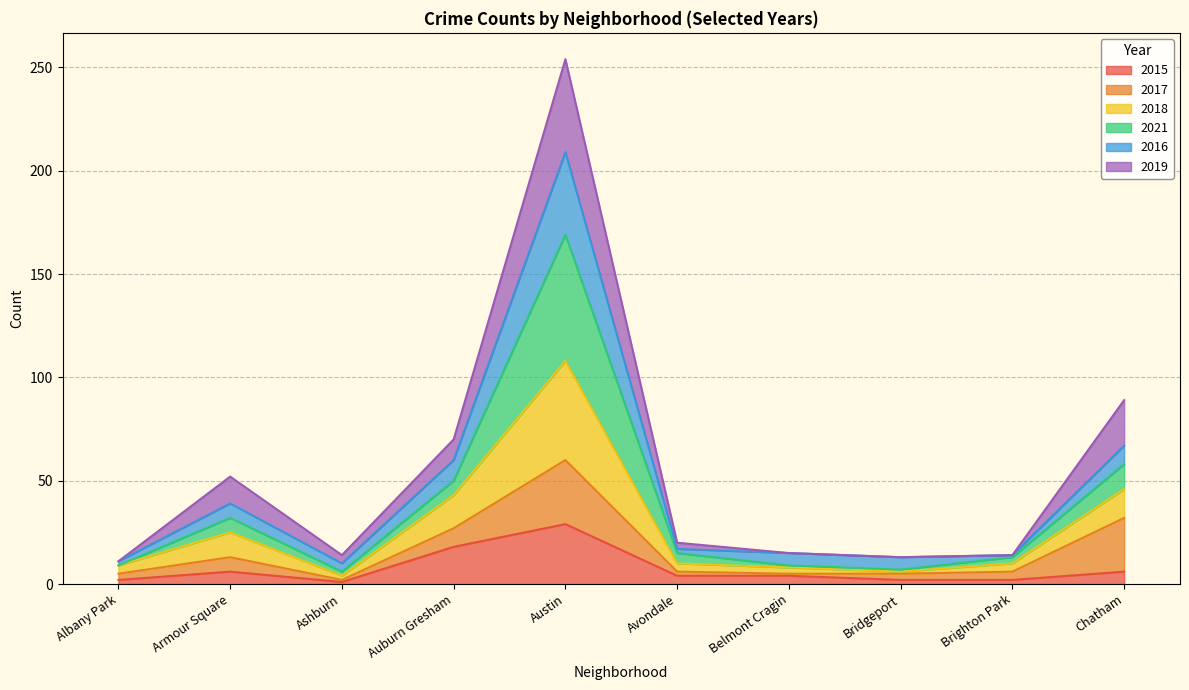

Which series has the largest total across all categories?

2021